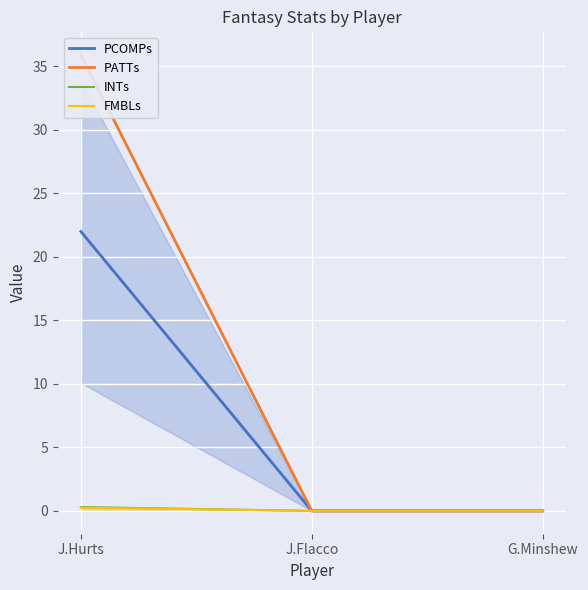

Which series changed the most between J.Hurts and G.Minshew?

PATTs